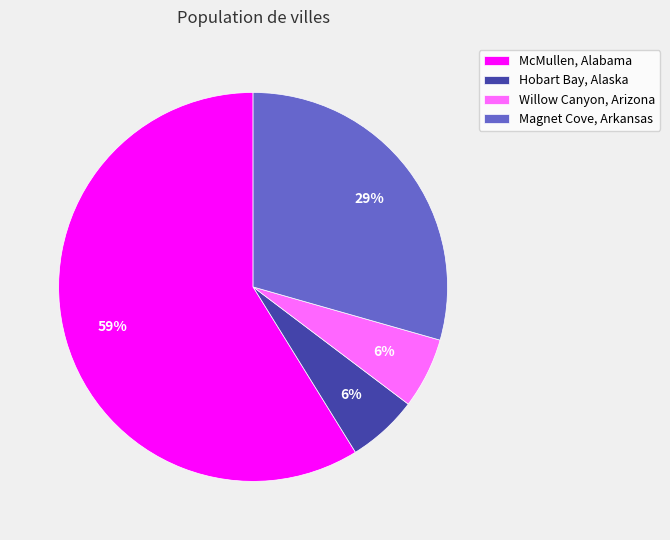

To the nearest percent, what portion does McMullen, Alabama represent?

59%